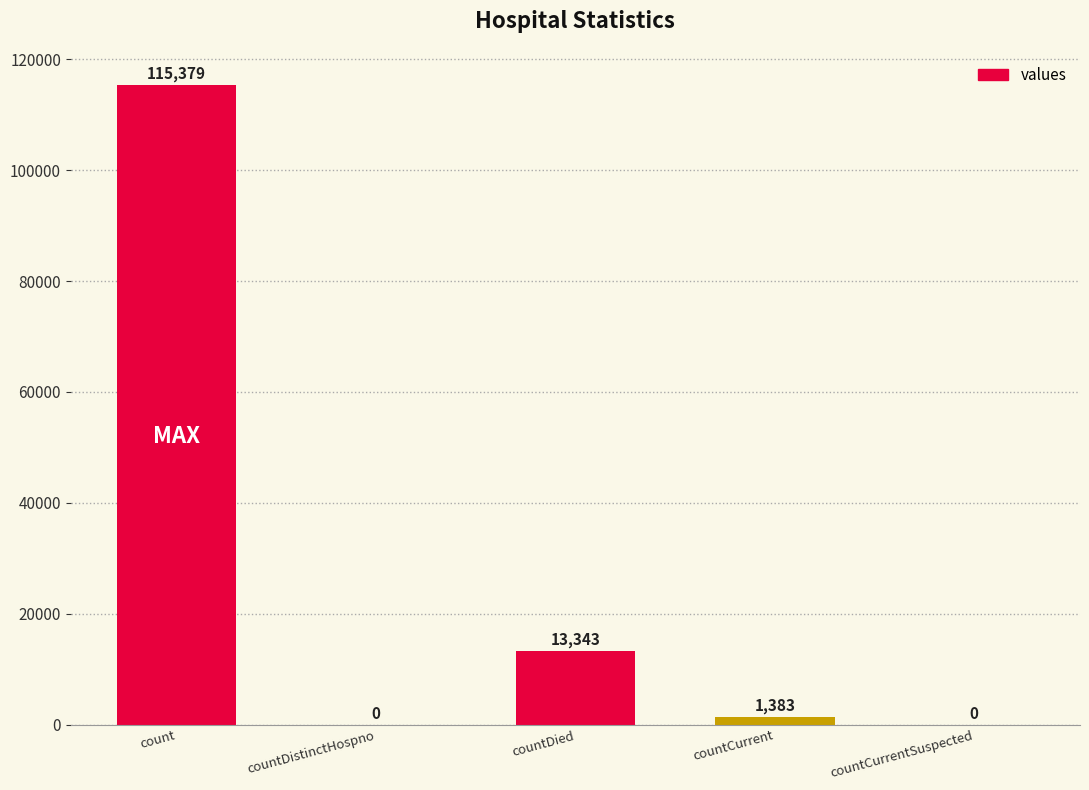

Reading left to right, transcribe all the data shown in this chart.

count=115379	countDistinctHospno=0	countDied=13343	countCurrent=1383	countCurrentSuspected=0